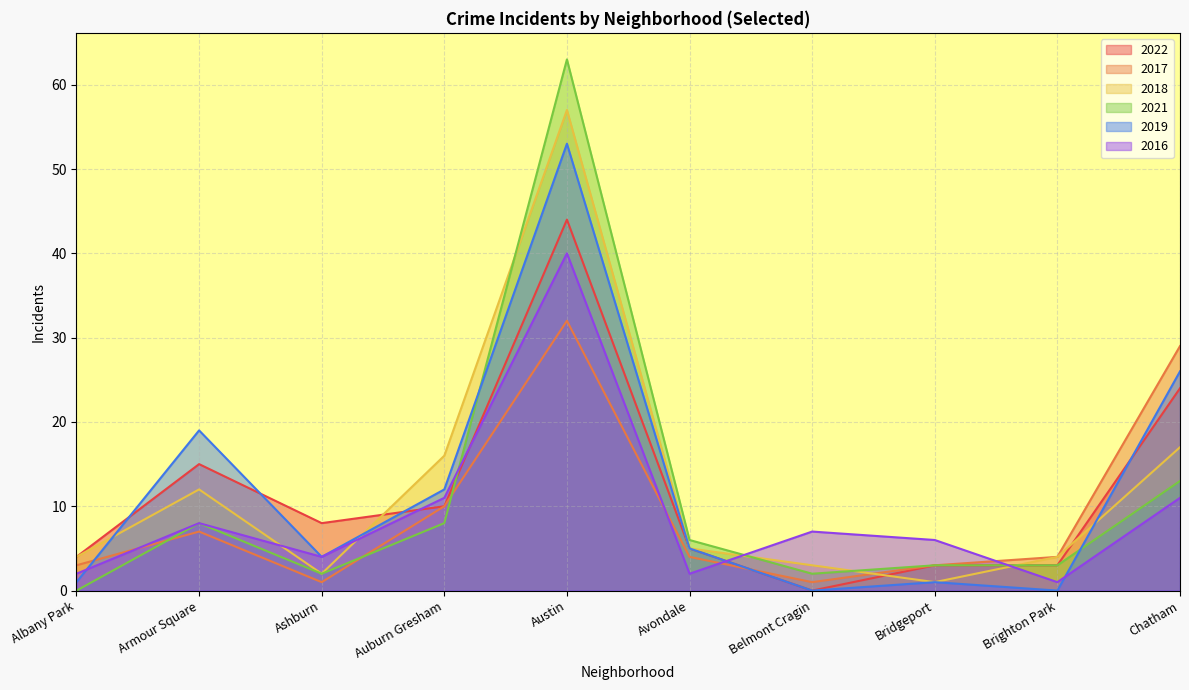

Which category has the lowest value in the 2016 series?

Brighton Park